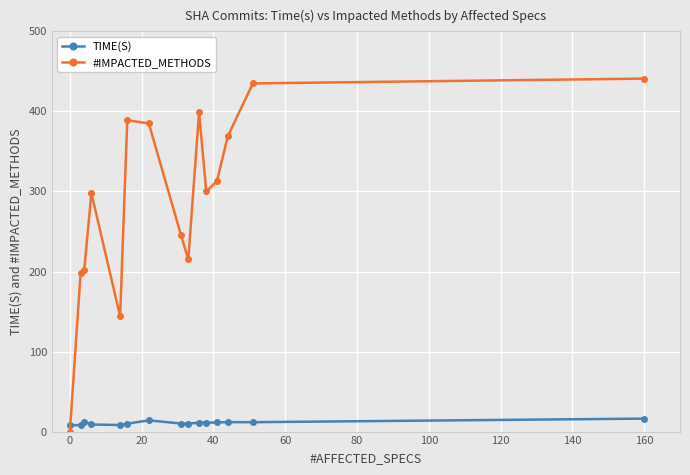

How many lines are shown in the chart?

2